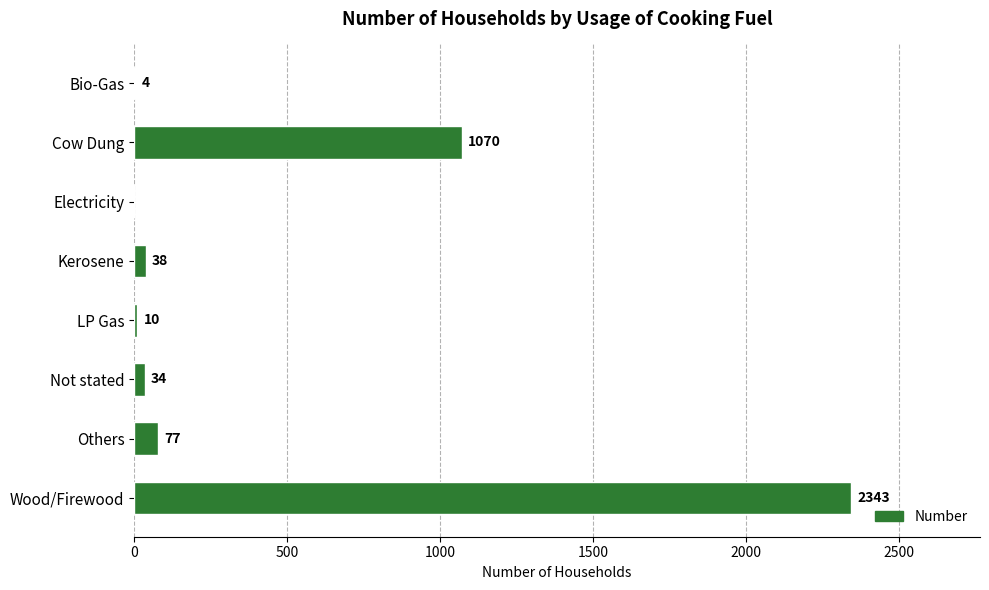

What is the maximum value shown in the chart?

2343